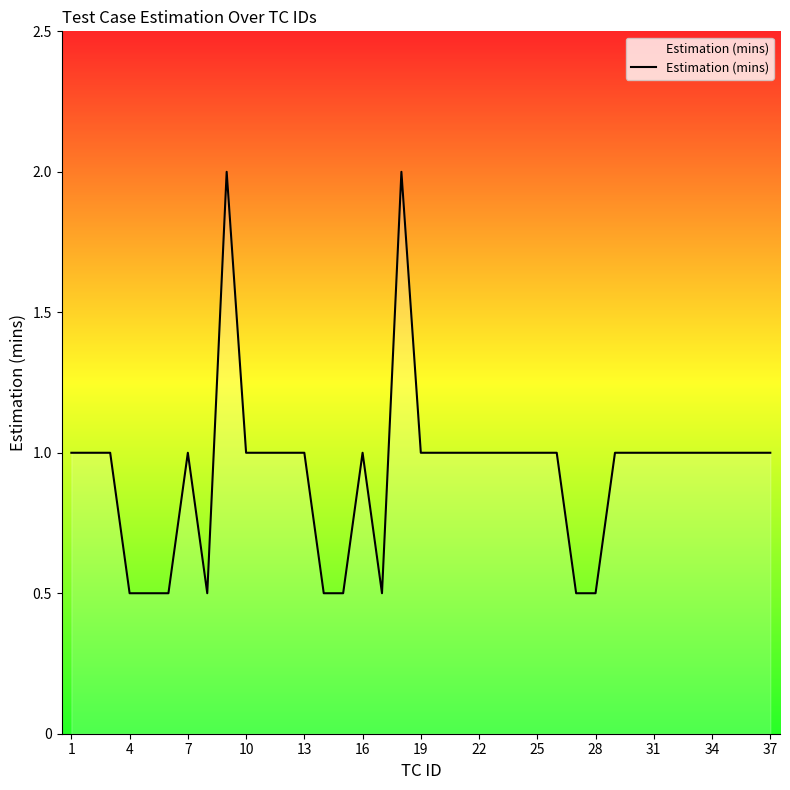

What is the difference between the maximum and minimum values?

1.5